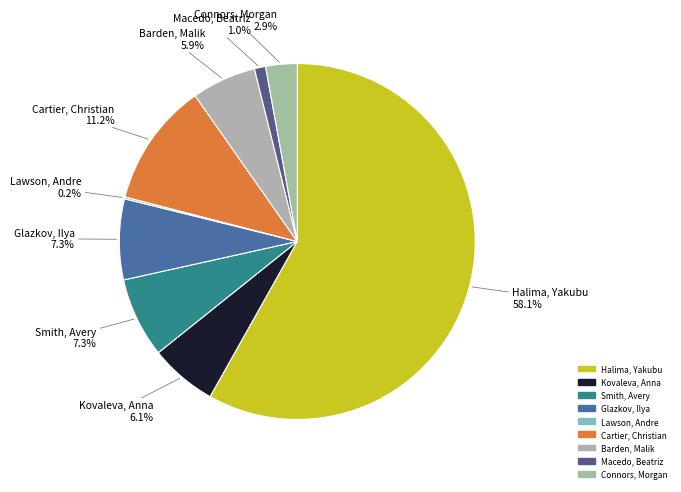

Which category accounts for the majority?

Halima, Yakubu